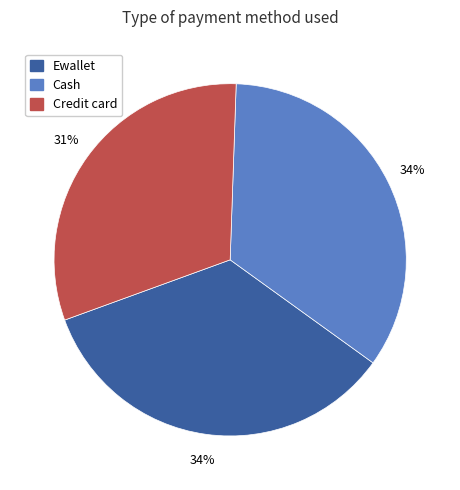

To the nearest percent, what portion does Cash represent?

34%